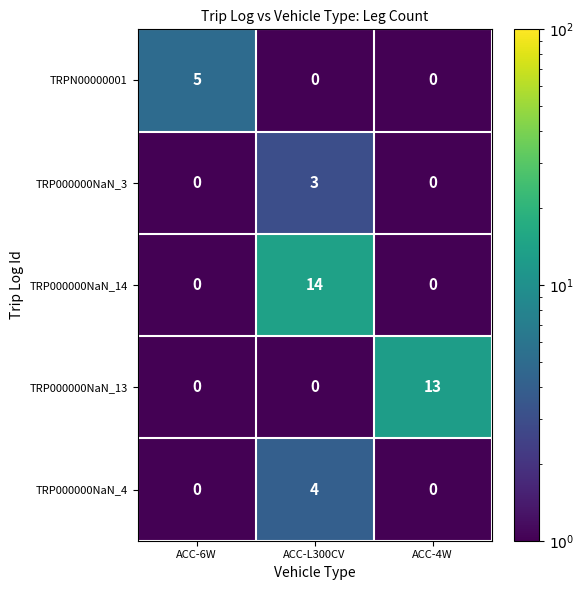

Which label corresponds to the largest value in the chart?

ACC-L300CV